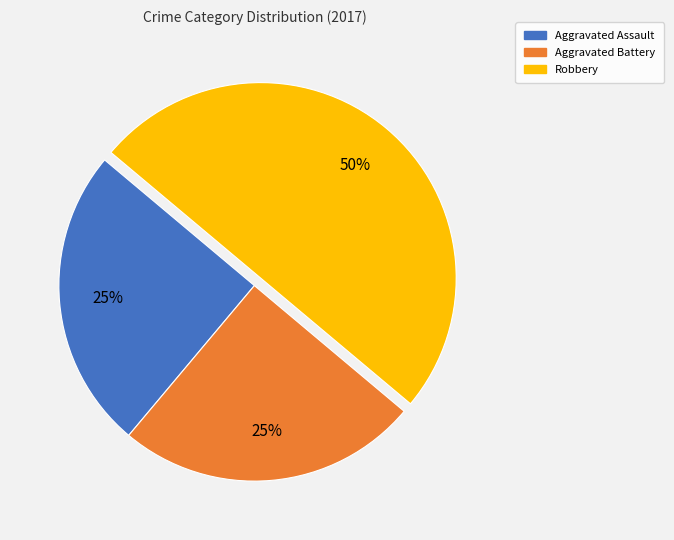

Does Aggravated Battery account for over 50% of the chart?

No